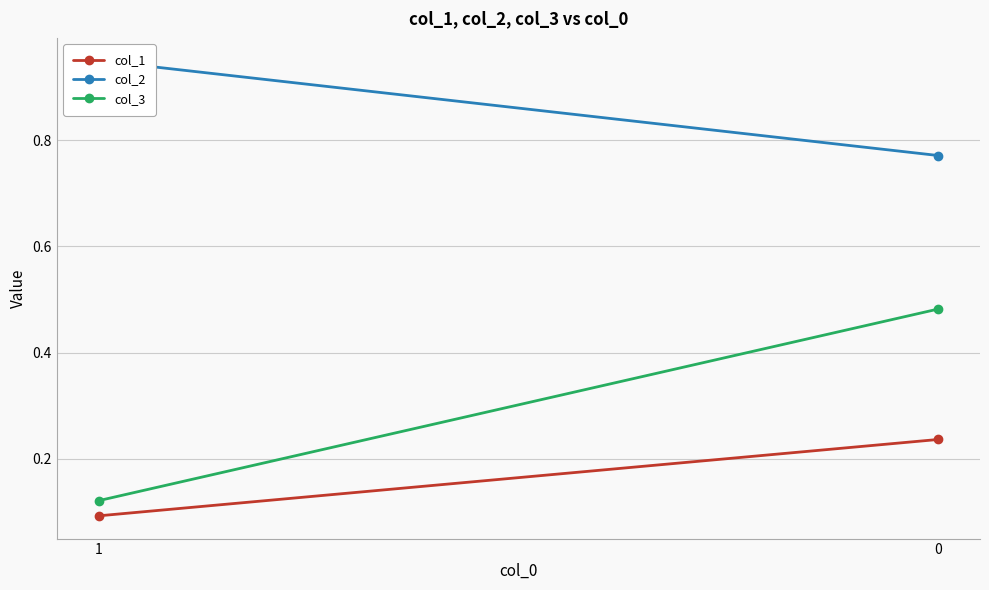

What is the total value across all series at 0?

1.5